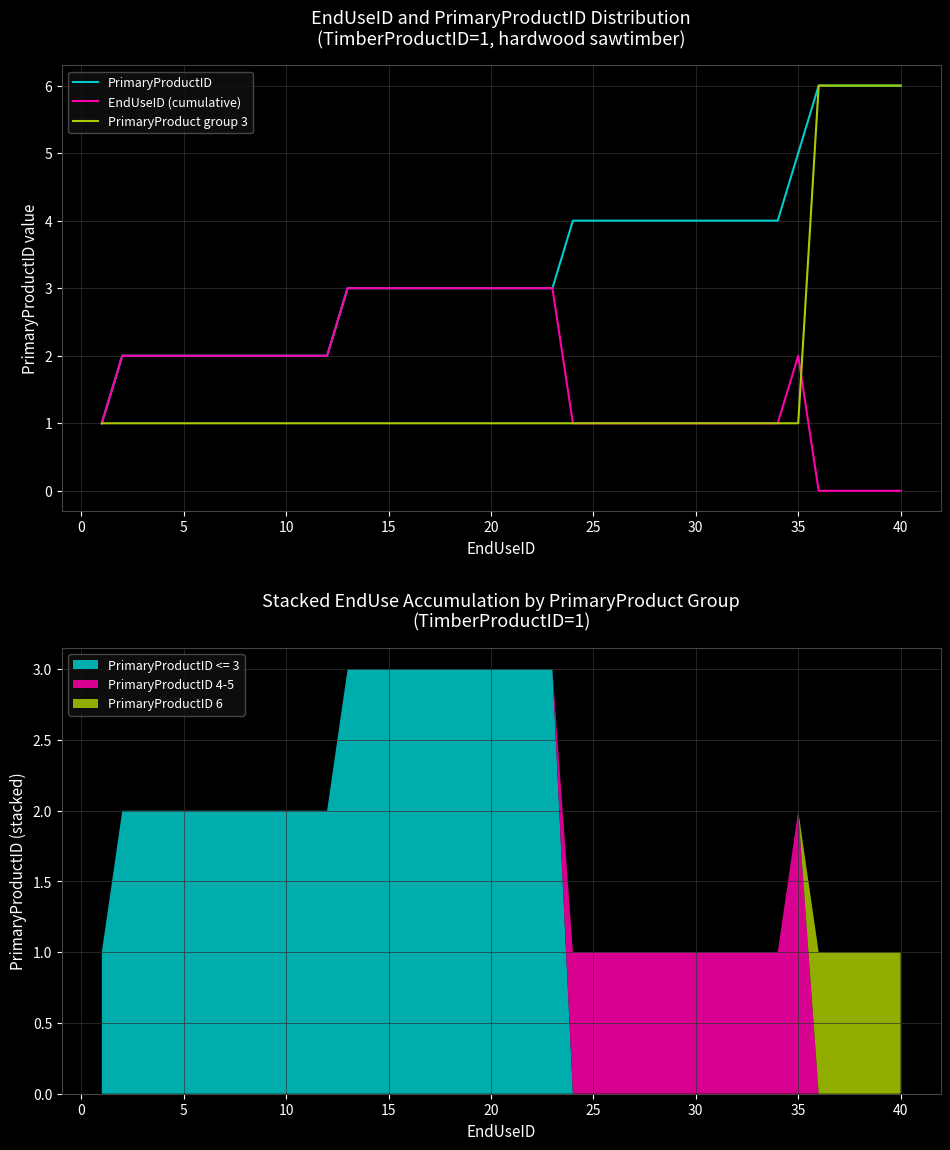

Is the value of PrimaryProductID at 38 greater than the value of PrimaryProduct group 3 at 35?

Yes